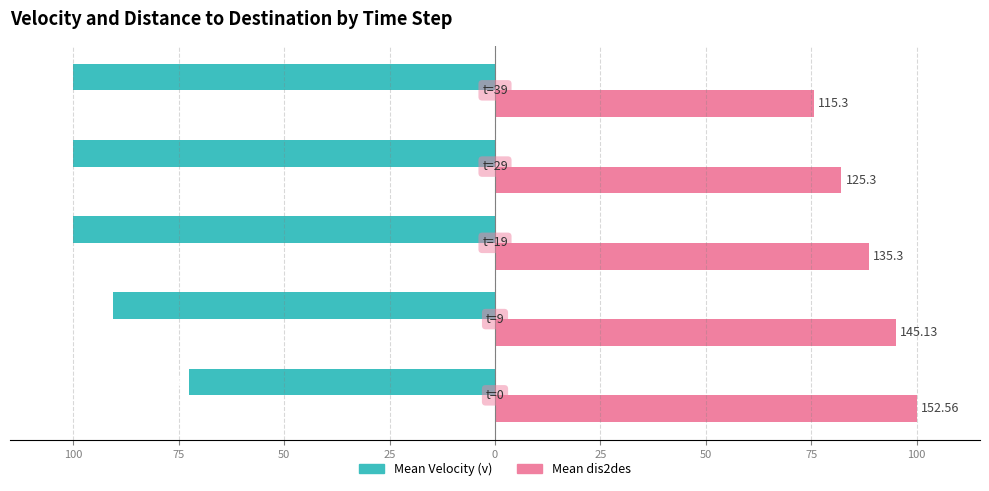

What are all the series names shown in the legend?

Mean Velocity (v), Mean dis2des